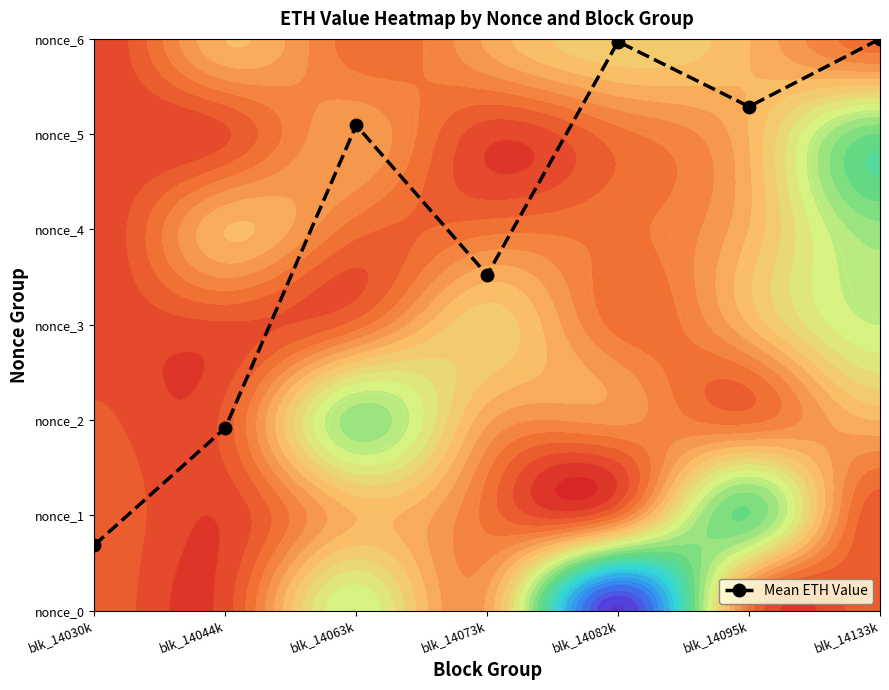

Which category has the lowest value across all series?

blk_14030k